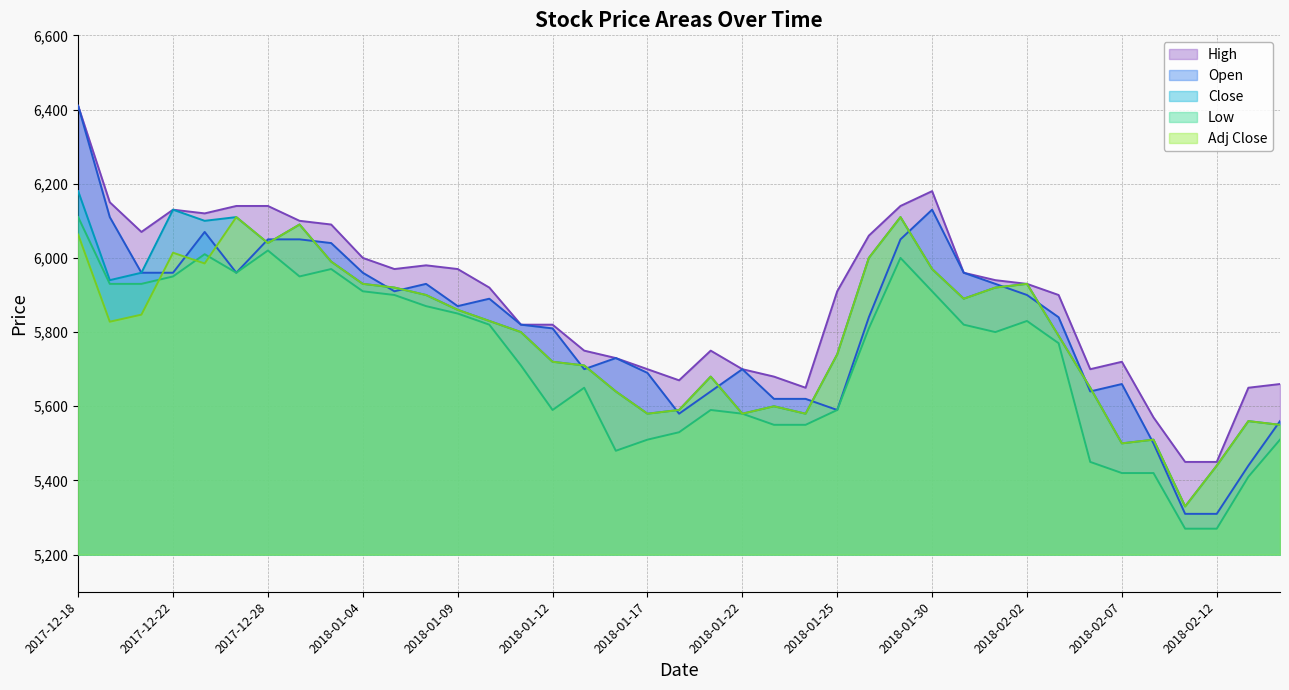

Is the value of Open at 2017-12-19 greater than the value of High at 2018-02-08?

Yes